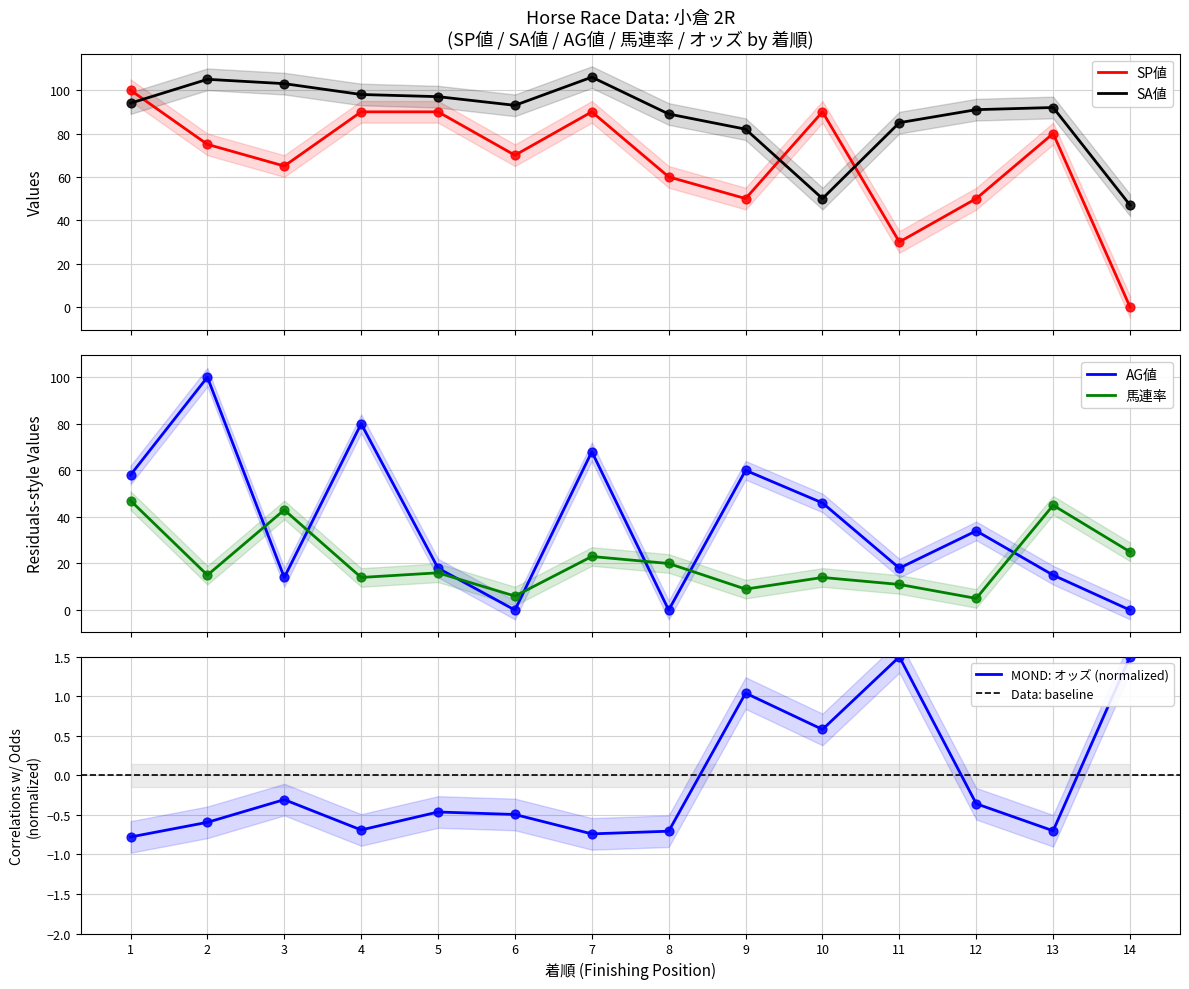

What are all the series names shown in the legend?

オッズ, SA値, 馬連率, SP値, AG値